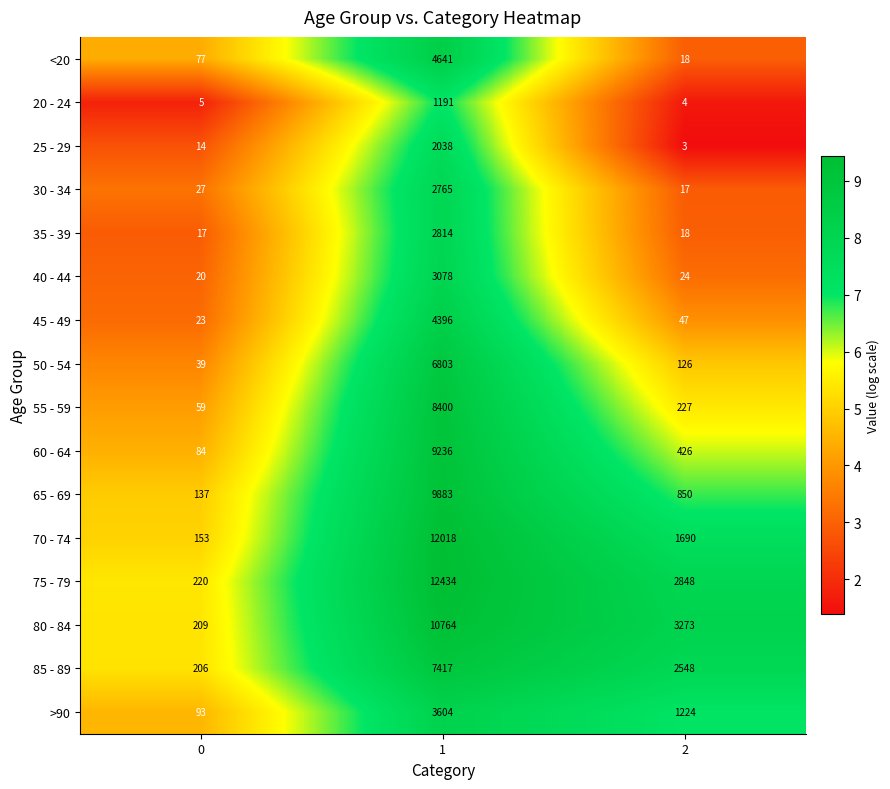

At which category is the sum across all series the highest?

1